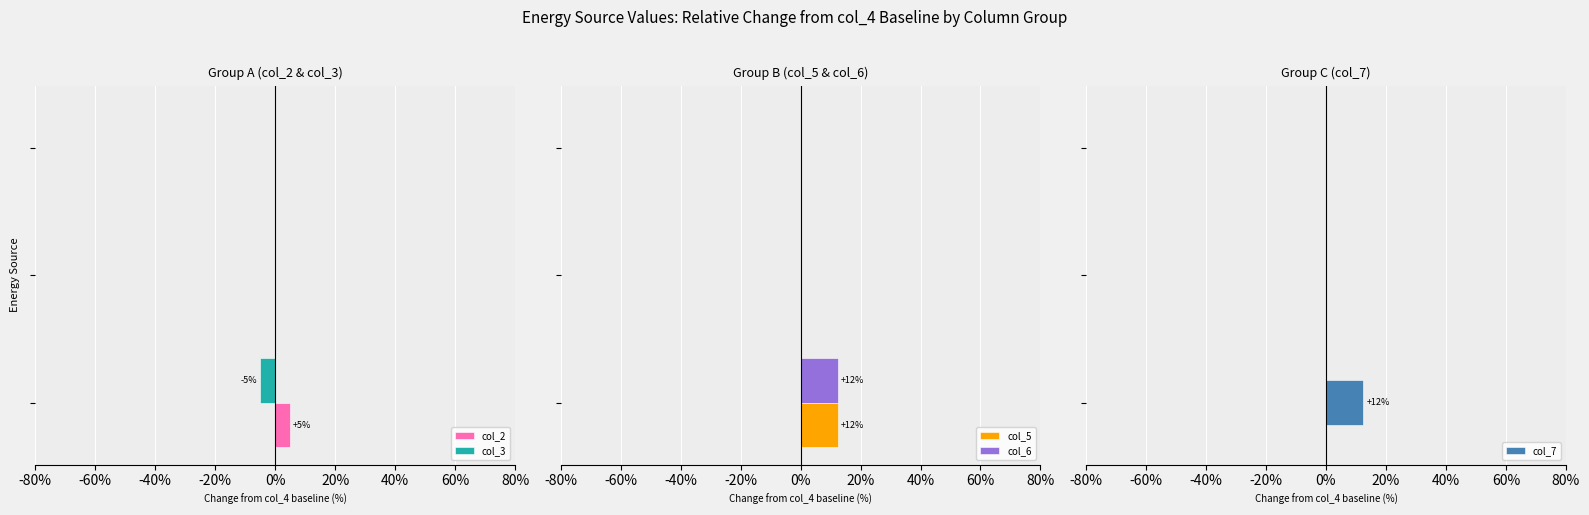

True or false: col_2 has a value of 7.4 at -80%.

False